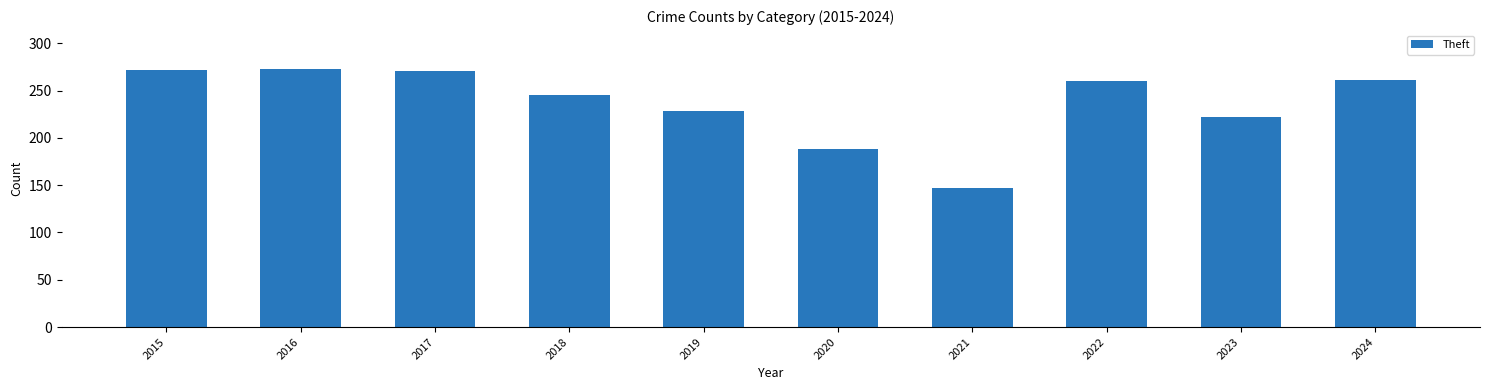

The chart shows a value of 272 at 2015. True or false?

True